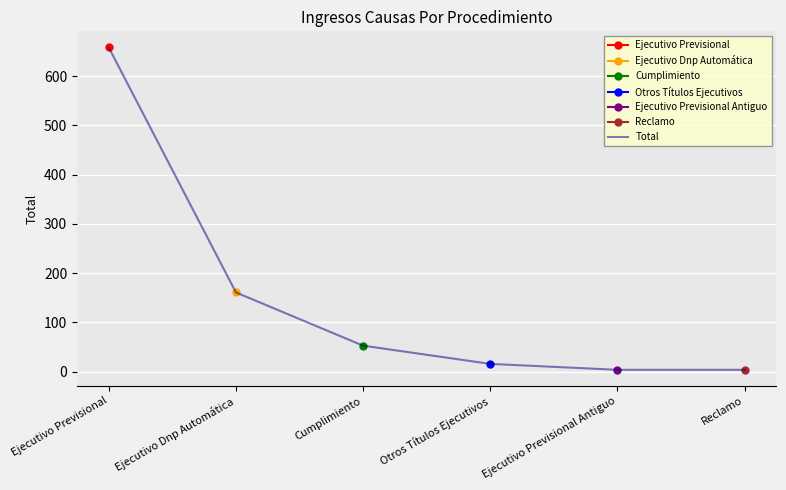

The value at Cumplimiento is 13. True or false?

False